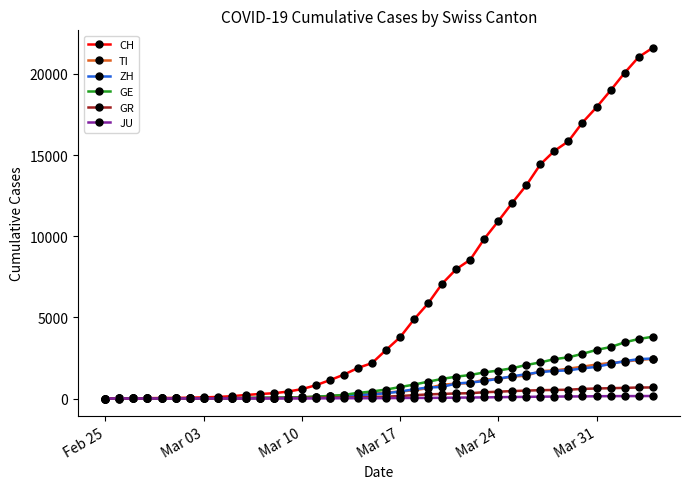

Which series has the widest spread of values?

CH